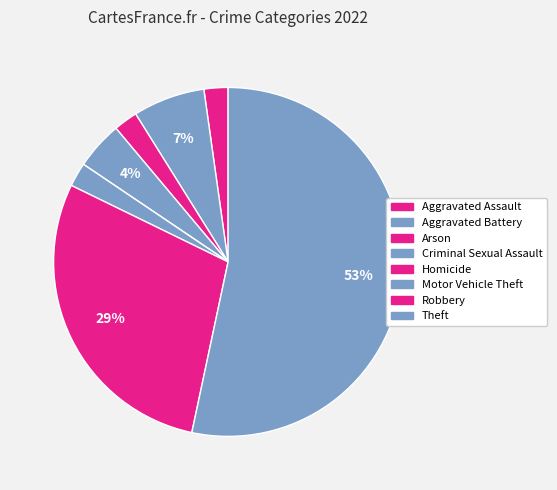

To the nearest percent, what is the average slice percentage?

12%